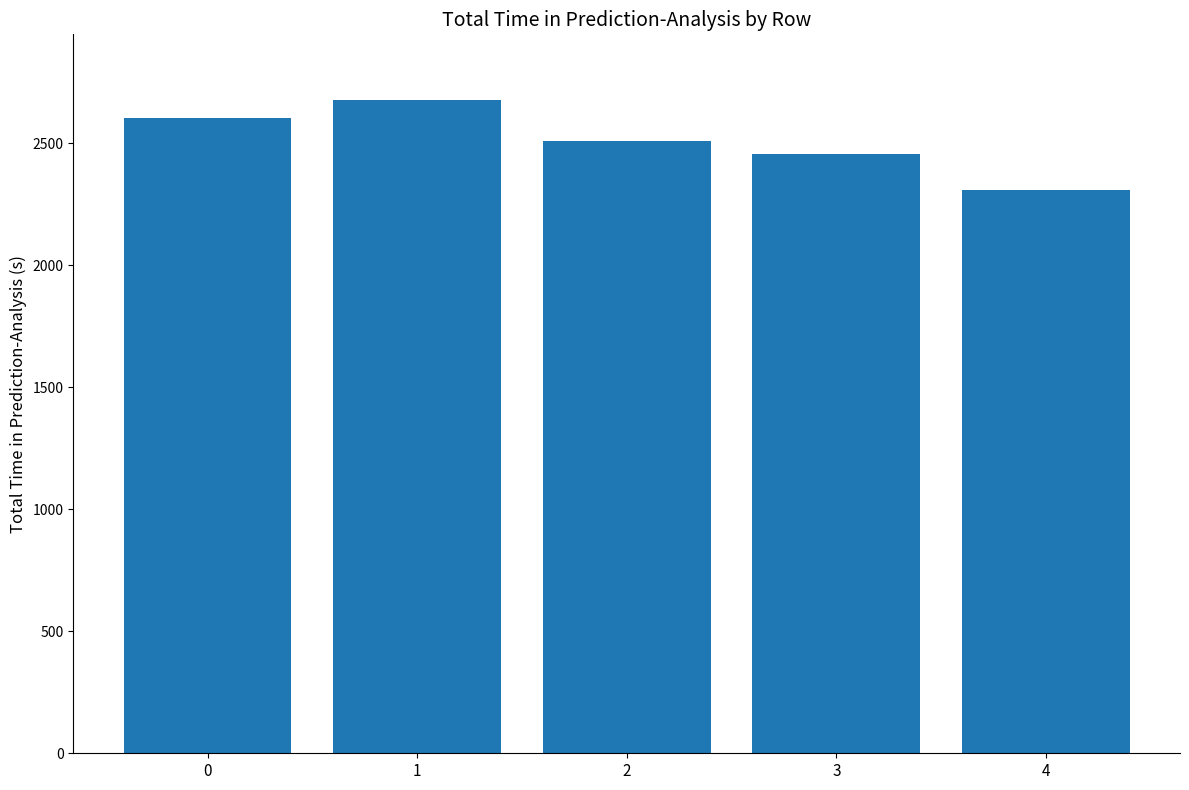

What is the average value?

2511.5